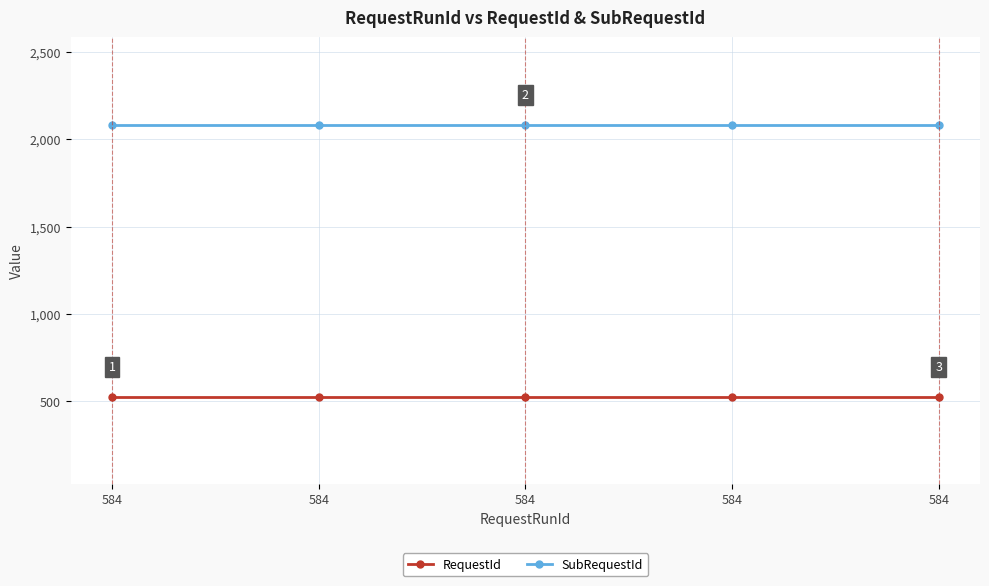

What is the sum of all RequestId values?

2640